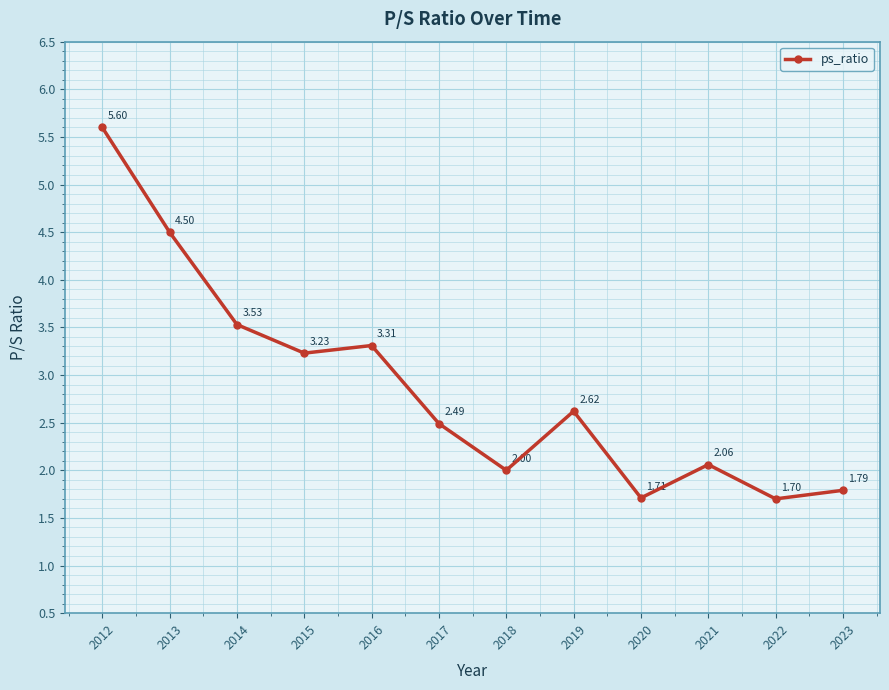

What is the maximum value shown in the chart?

5.6